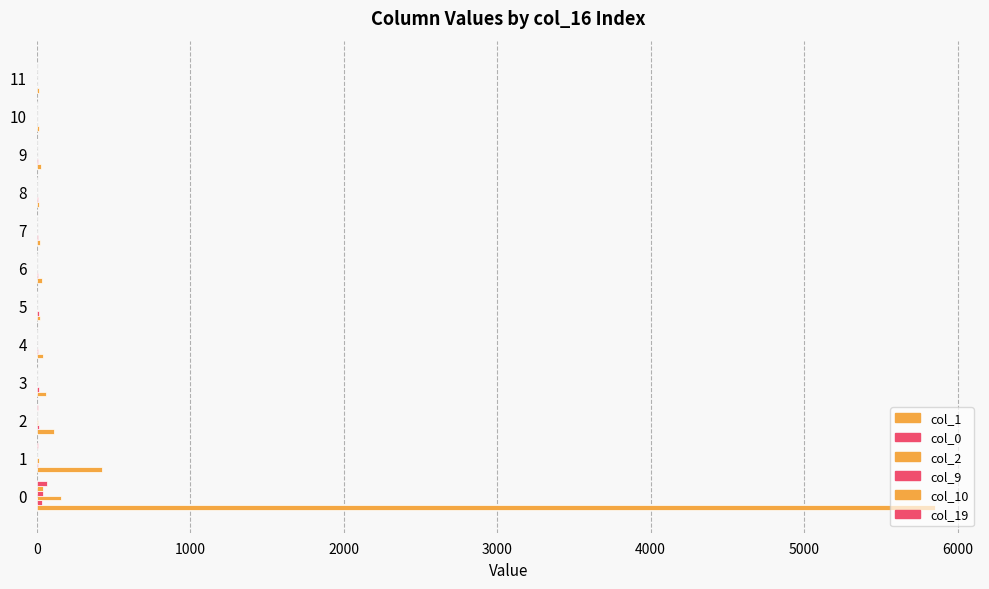

What is the maximum value for col_19?

70